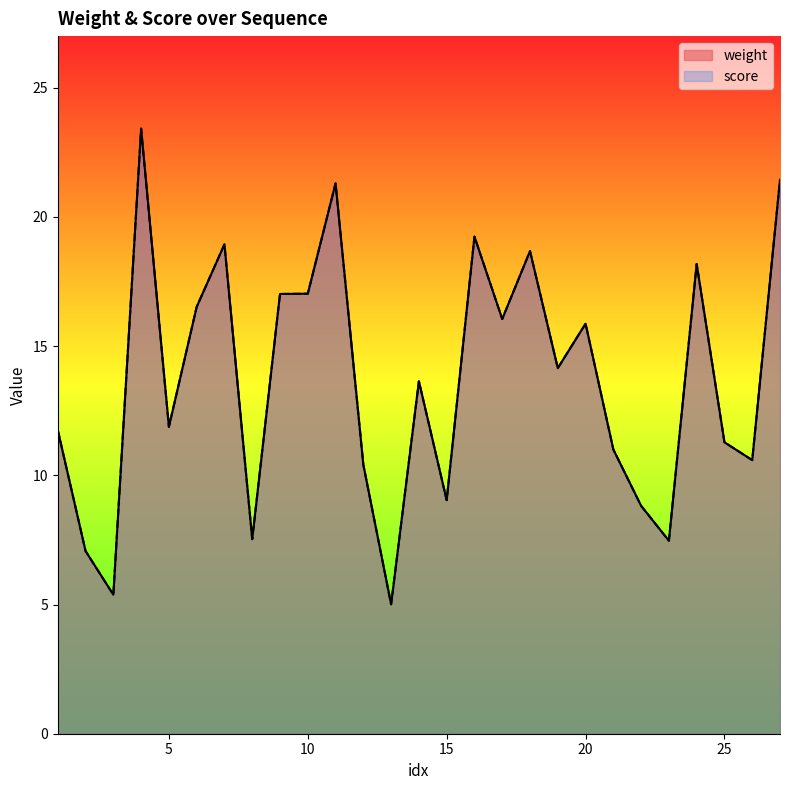

Reading right to left, list all the values displayed in this chart.

weight: 21.4	10.6	11.3	18.2	7.5	8.8	11.0	15.9	14.2	18.7	16.1	19.2	9.0	13.6	5.0	10.4	21.3	17.0	17.0	7.5	18.9	16.5	11.9	23.4	5.4	7.1	11.8
score: 21.4	10.6	11.3	18.2	7.5	8.8	11.0	15.9	14.2	18.7	16.1	19.2	9.0	13.6	5.0	10.4	21.3	17.0	17.0	7.5	18.9	16.5	11.9	23.4	5.4	7.1	11.8